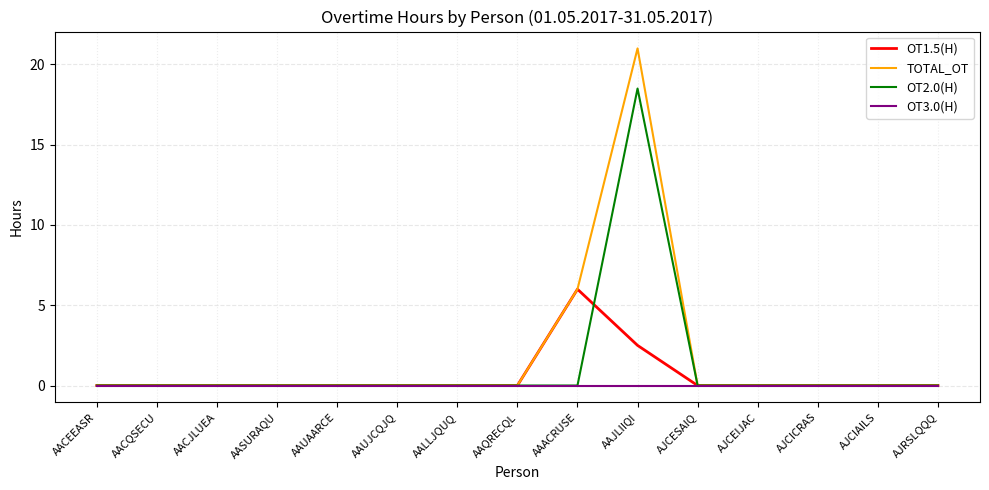

What is the maximum value shown in the chart?

21.0